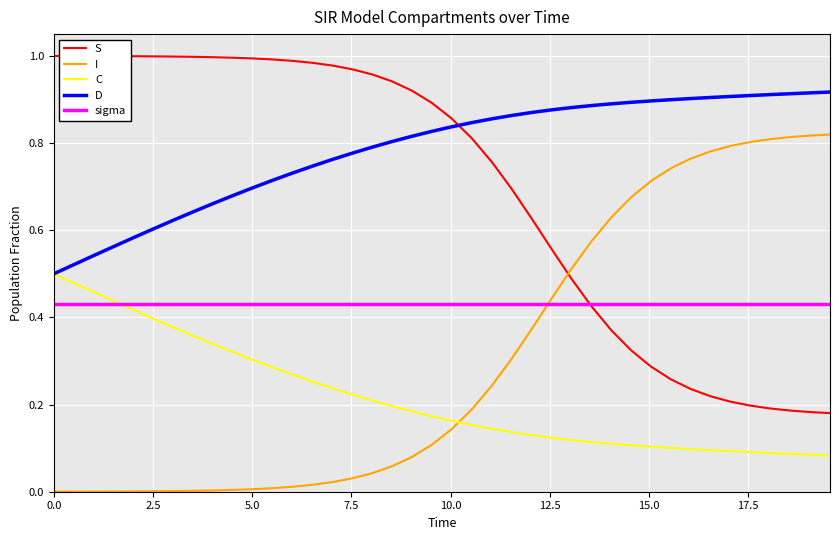

Which series ends up on top after the final intersection of I and sigma?

I